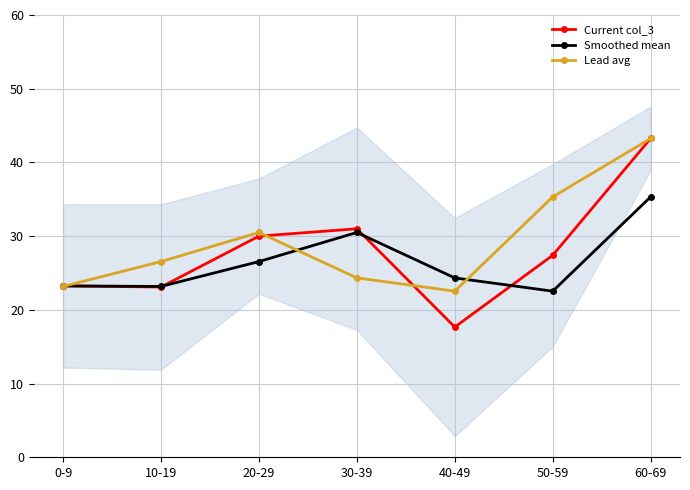

How many times do Smoothed mean and Current col_3 cross each other?

3